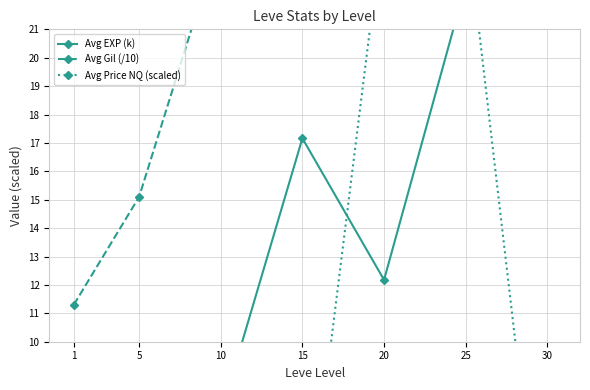

Where is Avg EXP (k) nearest to the value 19?

15